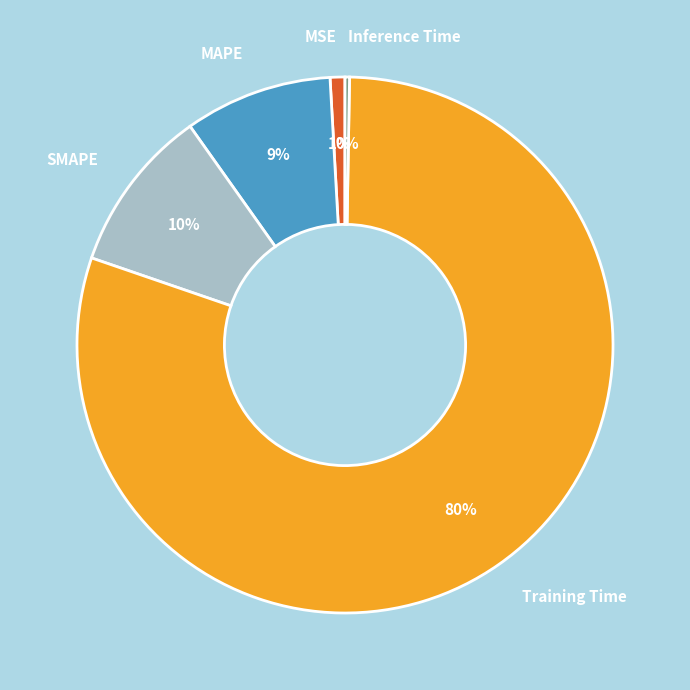

To the nearest percent, what is the combined percentage of MSE and MAPE?

10%